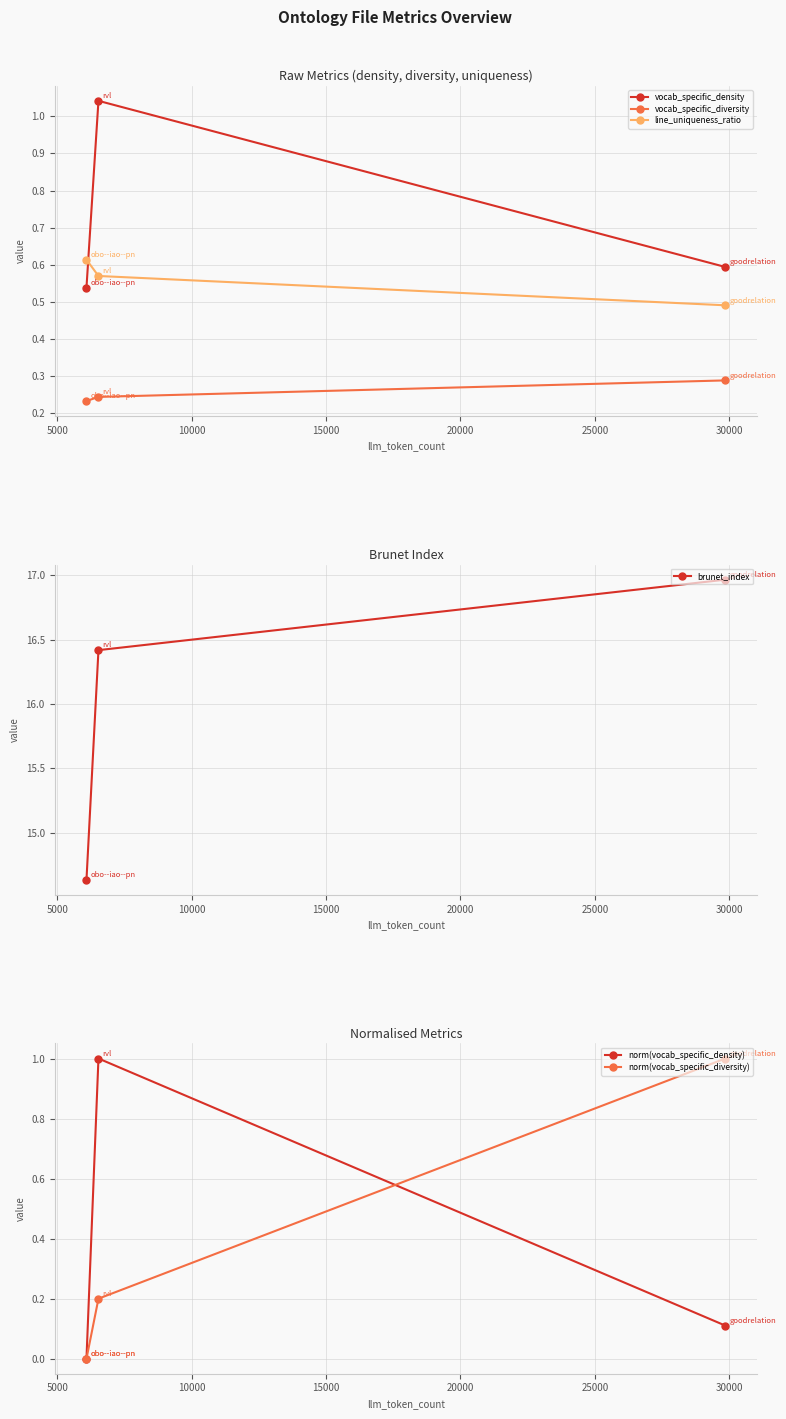

Reading left to right, extract all data points from this chart.

vocab_specific_density: 0.5	1.0	0.6
vocab_specific_diversity: 0.2	0.2	0.3
line_uniqueness_ratio: 0.6	0.6	0.5
brunet_index: 14.6	16.4	17.0
norm(vocab_specific_density): 0.0	1.0	0.1
norm(vocab_specific_diversity): 0.0	0.2	1.0